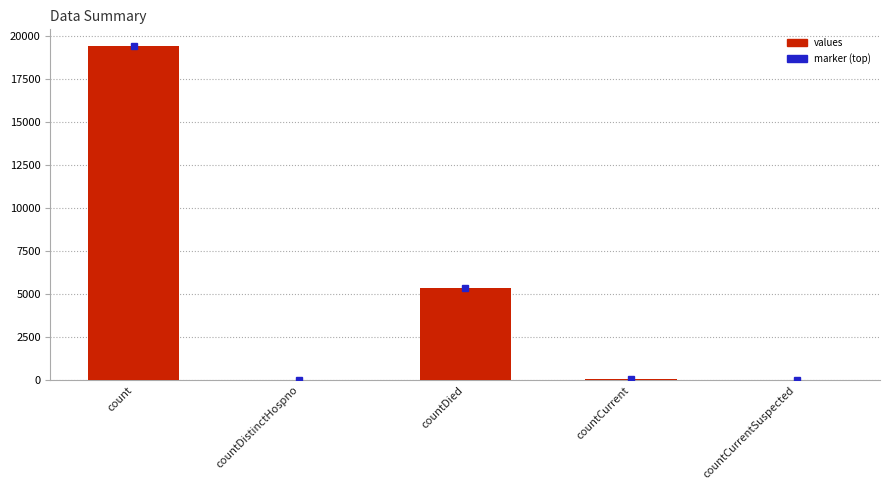

What is the maximum value shown in the chart?

19420